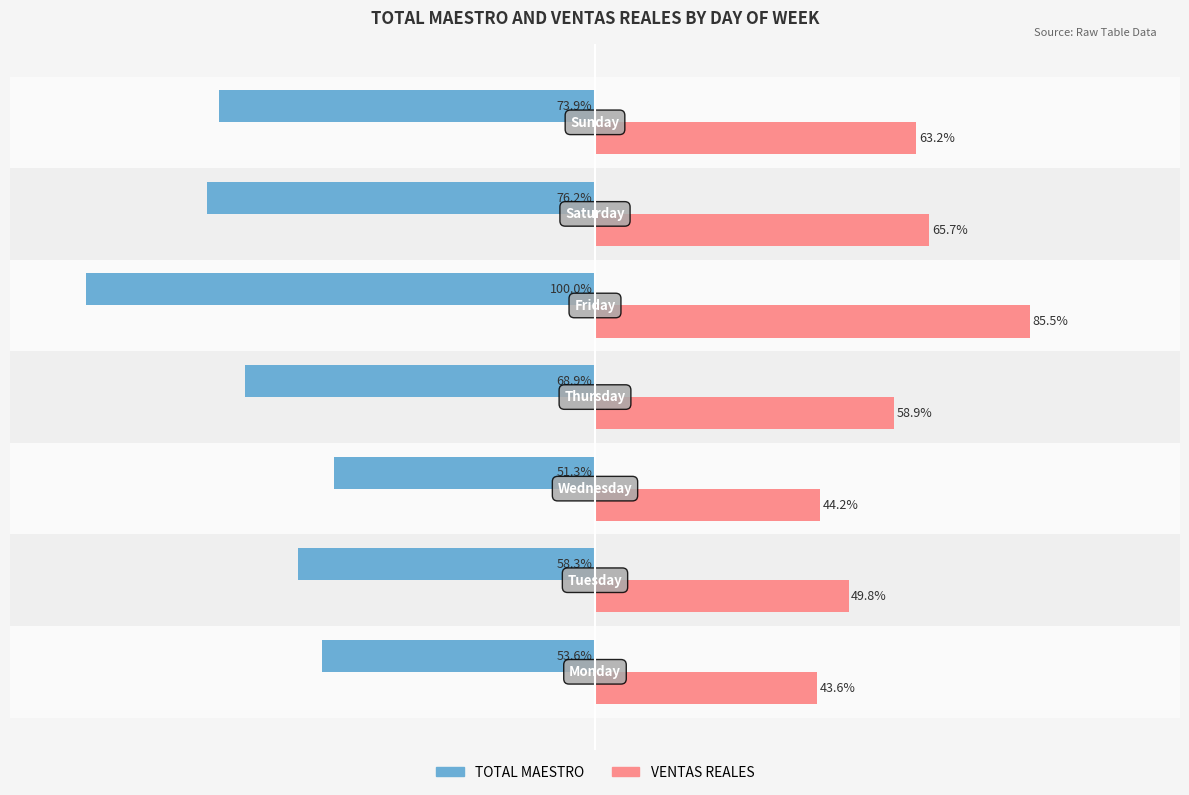

Which series has the largest total across all categories?

VENTAS REALES